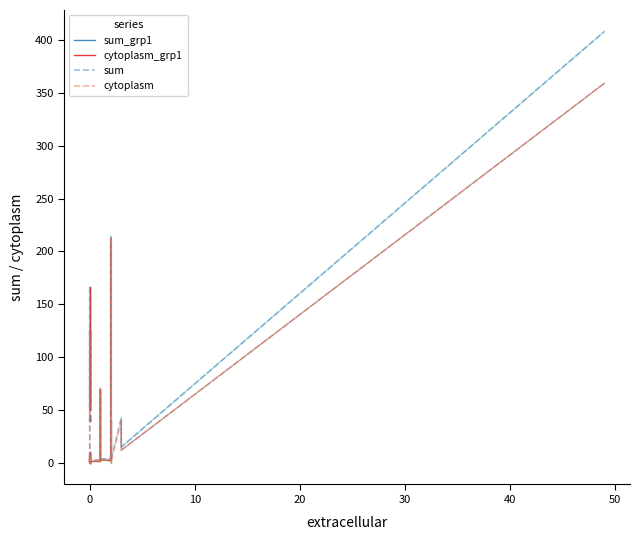

True or false: sum and cytoplasm intersect in this chart.

False